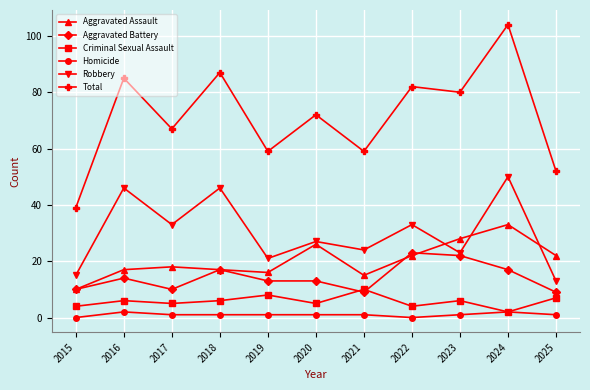

What is the total value across all series at 2021?

118